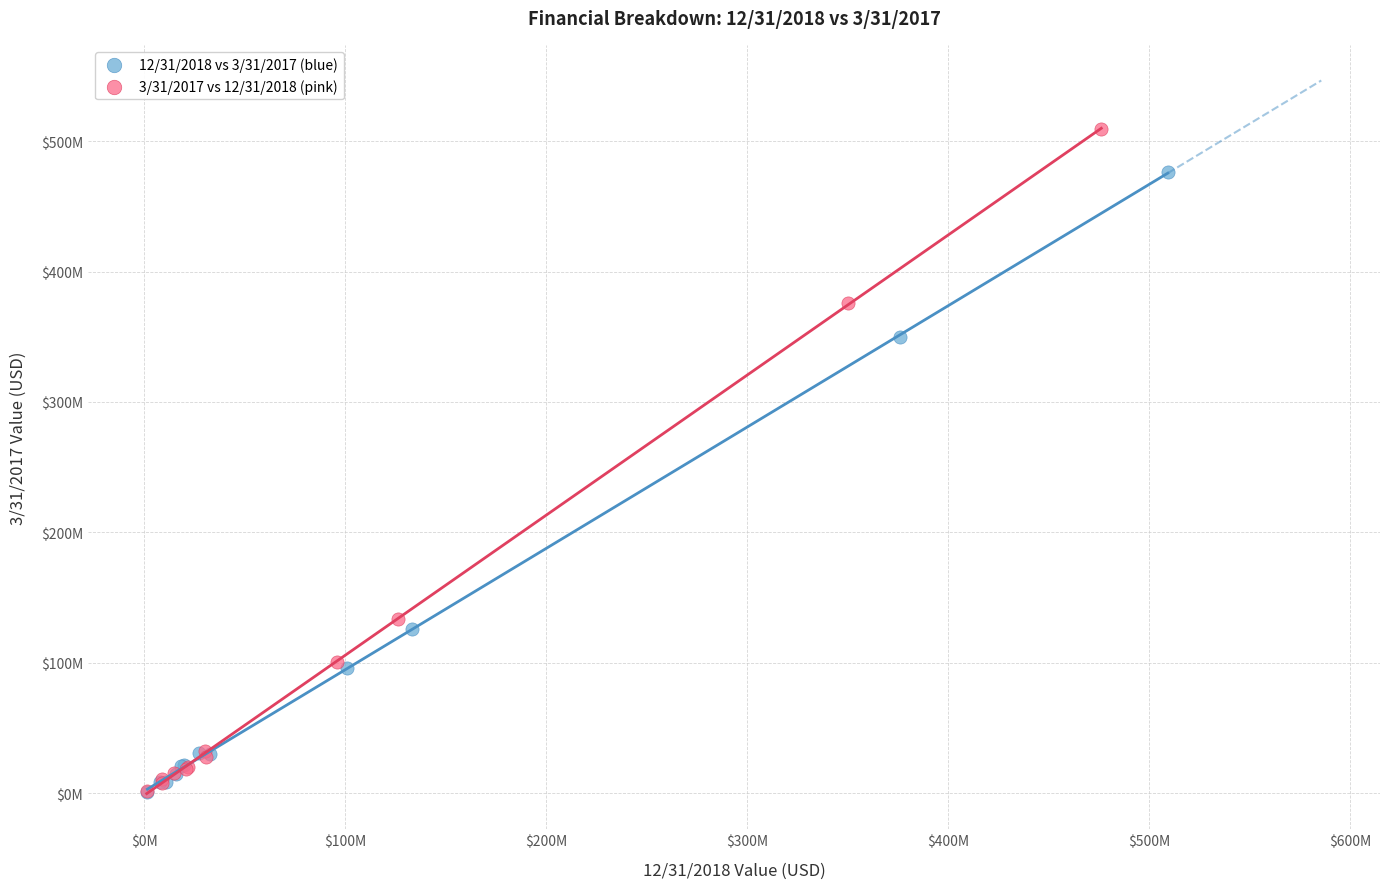

What are all the series names shown in the legend?

12/31/2018 vs 3/31/2017 (blue), 3/31/2017 vs 12/31/2018 (pink)